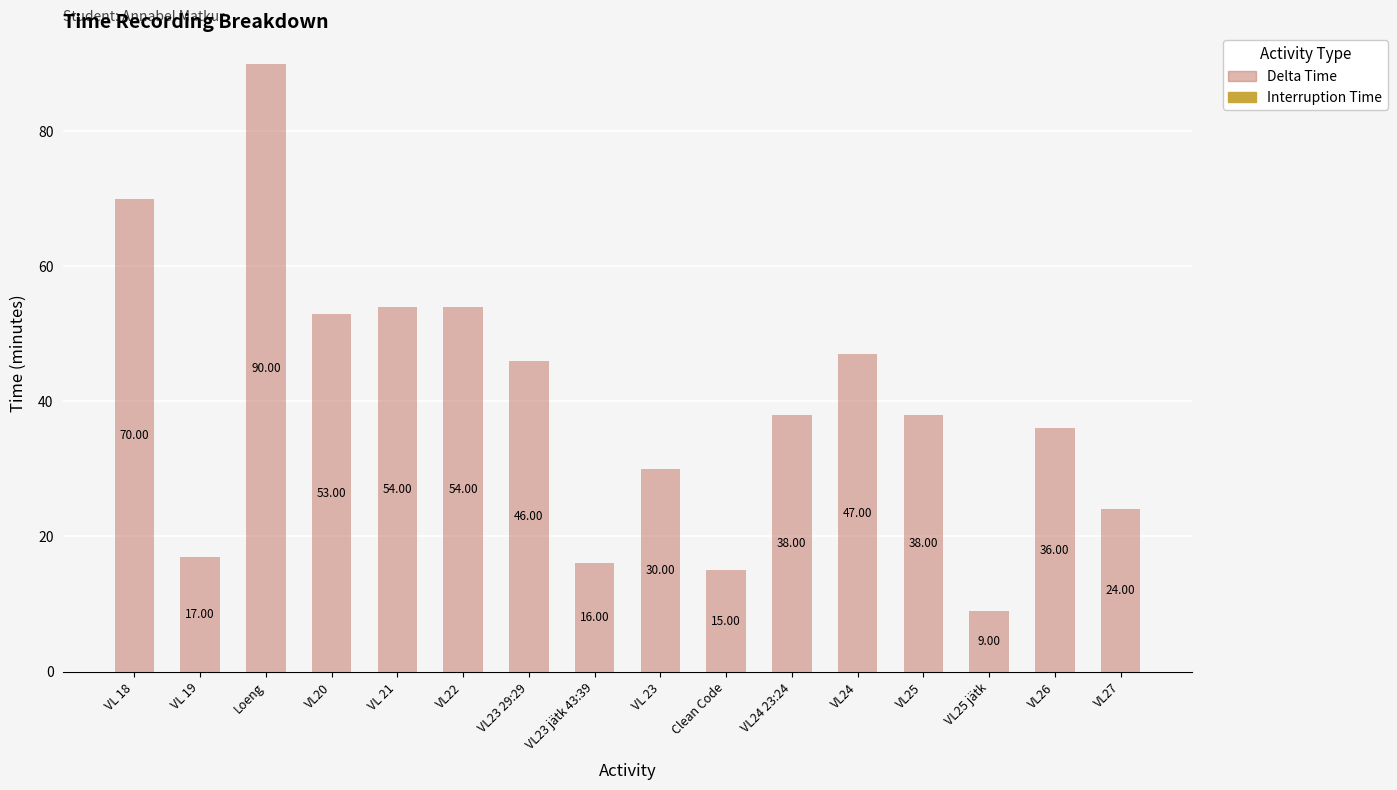

What is the label of the 7th bar from the right?

Clean Code